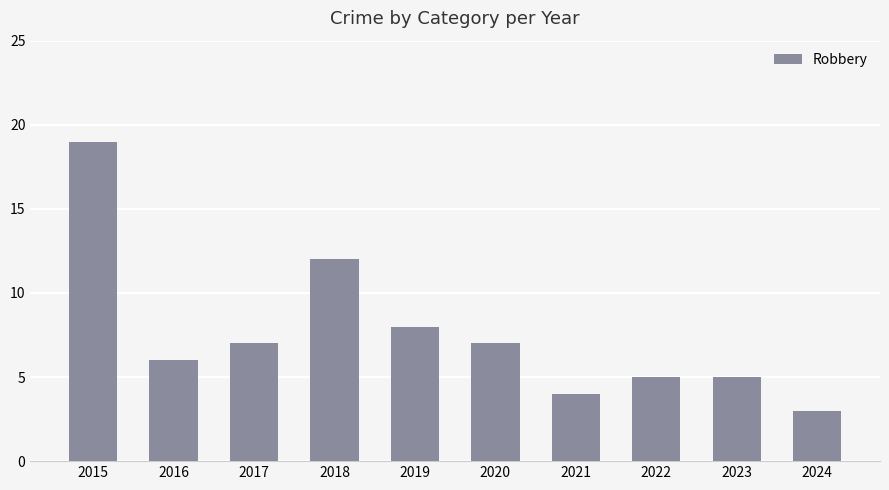

Reading right to left, what are all the values shown in this chart?

3	5	5	4	7	8	12	7	6	19